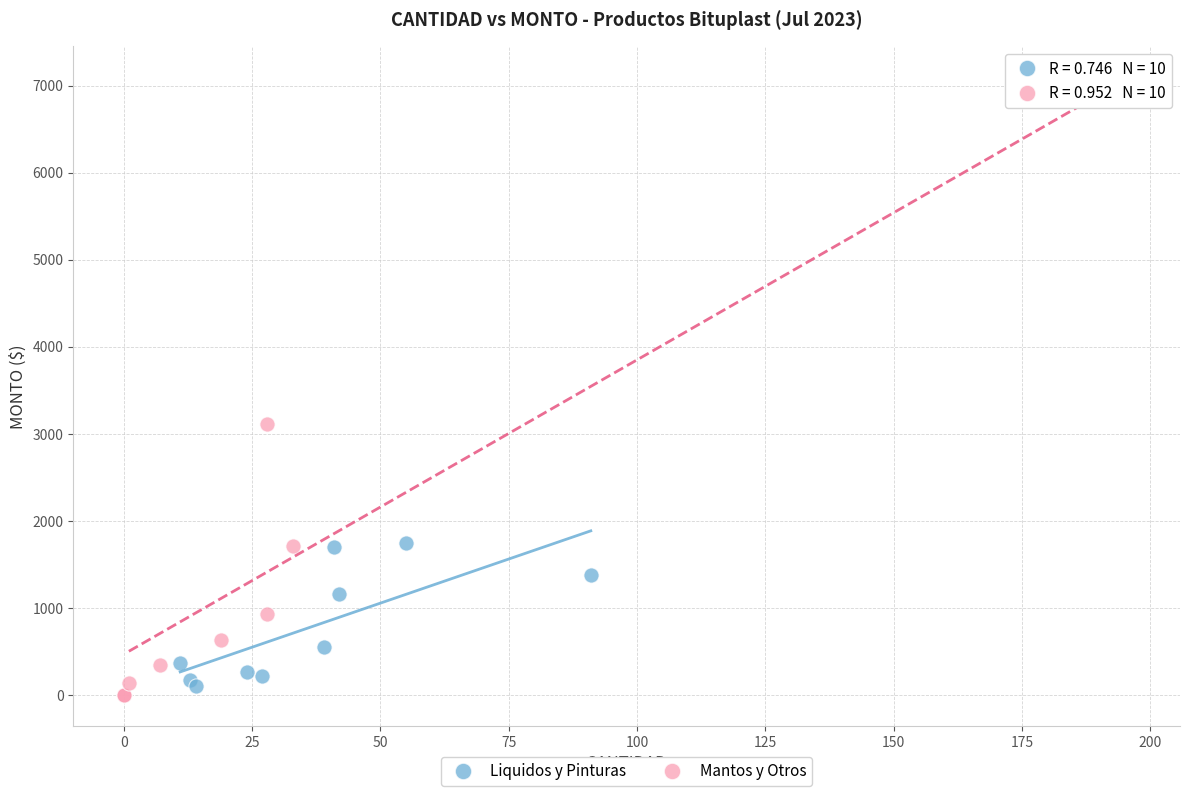

Which series reaches the maximum Y coordinate?

Mantos y Otros